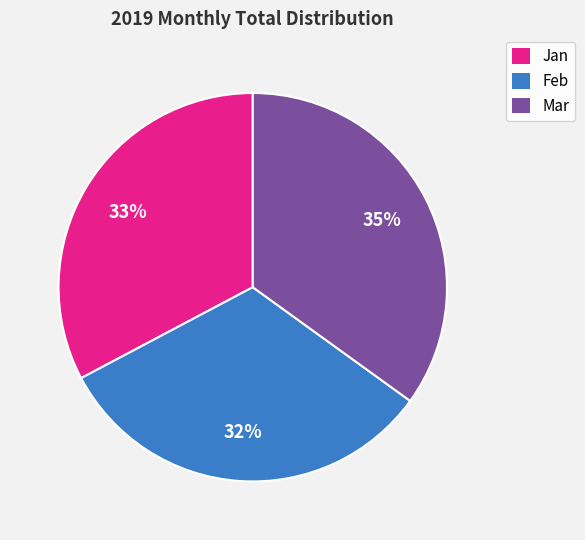

Count the number of slices in the pie.

3